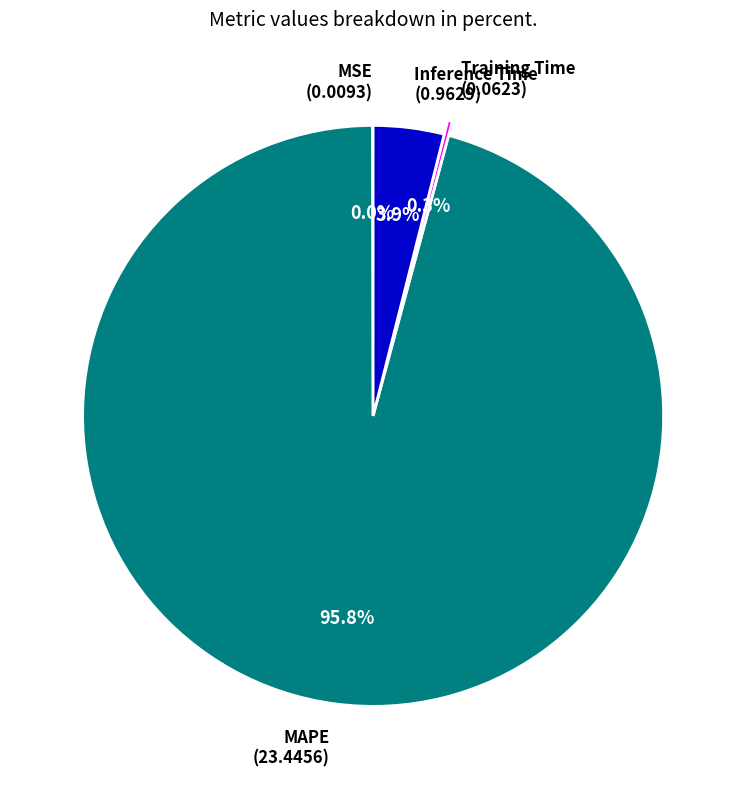

Is it true that MAPE is 96% of the pie?

True